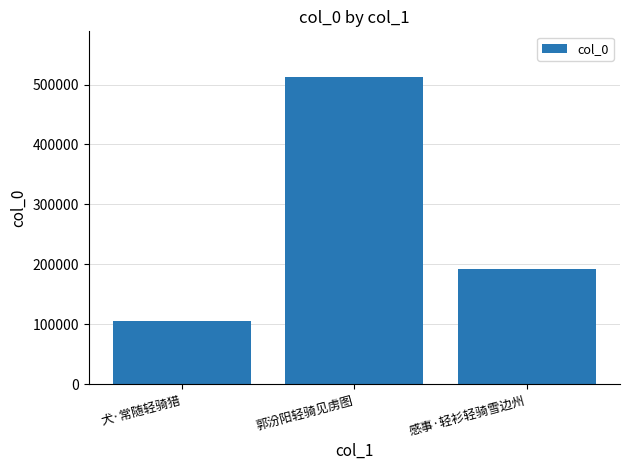

The value at 郭汾阳轻骑见虏图 is 511905. True or false?

True